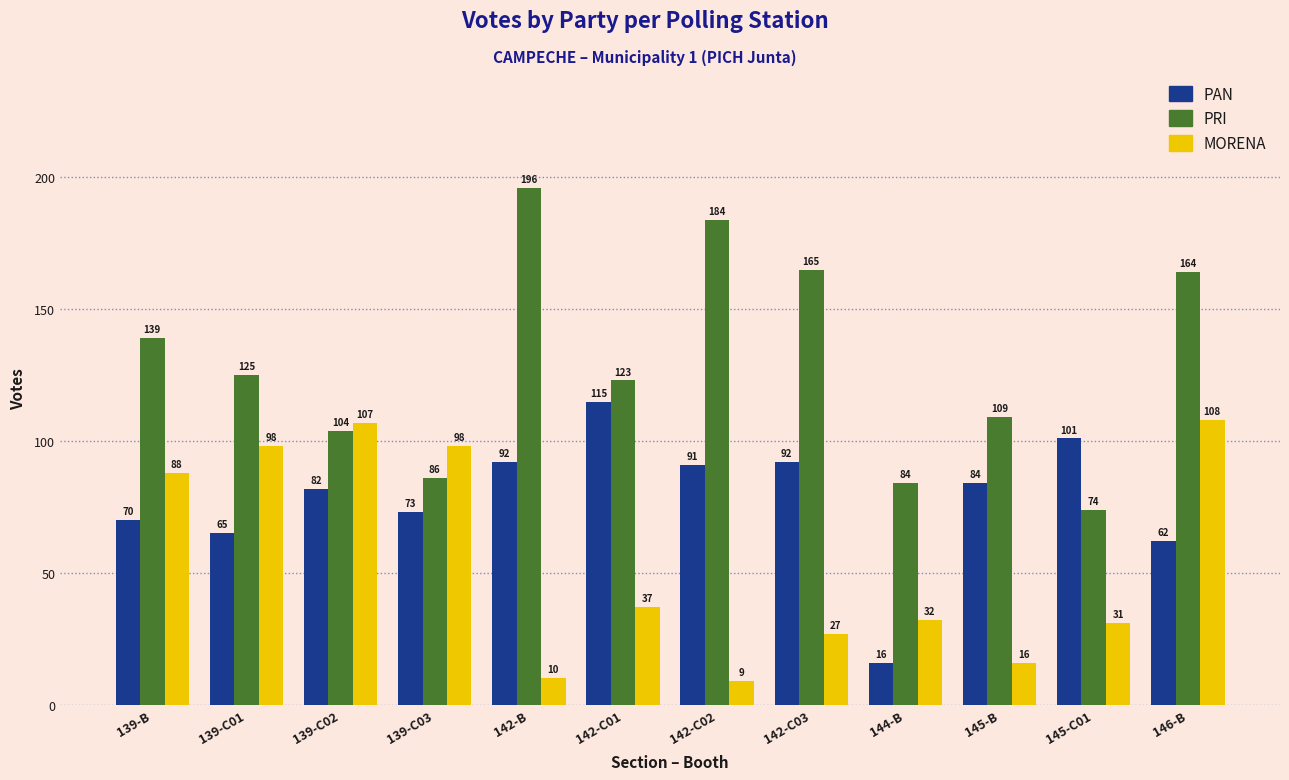

Between 142-B and 142-C02, which series saw the biggest shift?

PRI